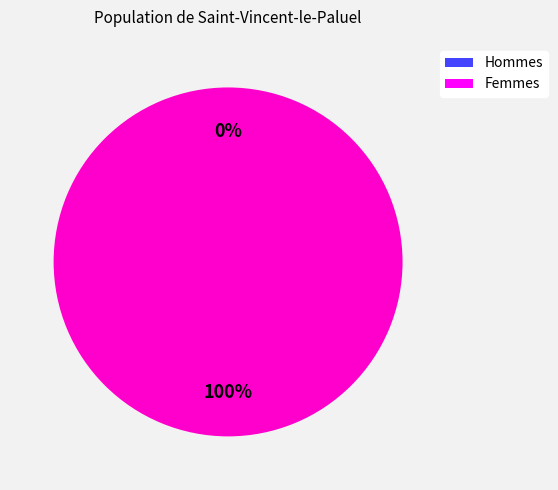

Count the number of slices in the pie.

2